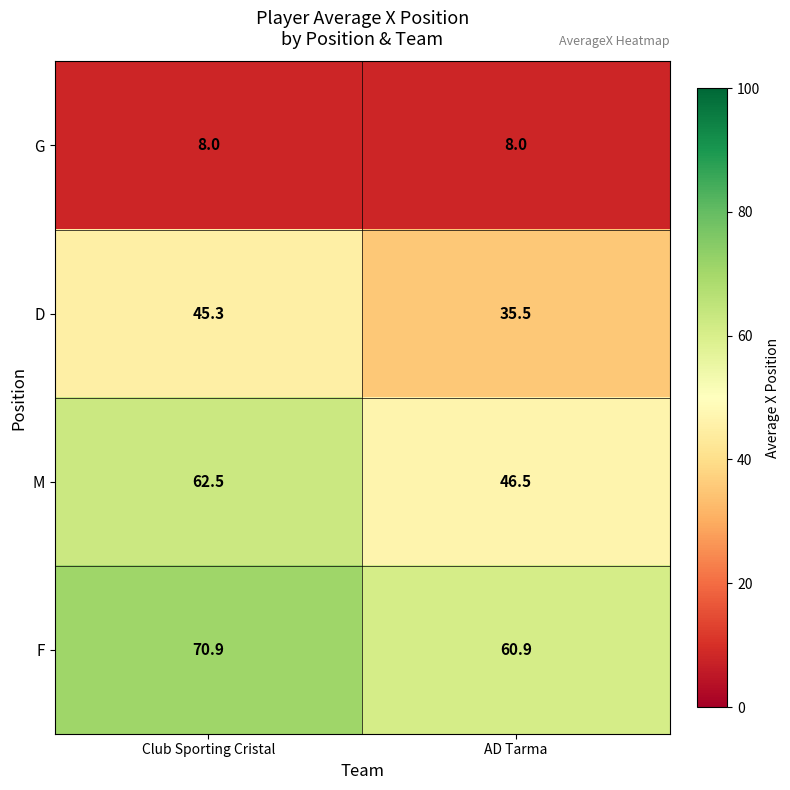

What is the total value across all series at AD Tarma?

150.9